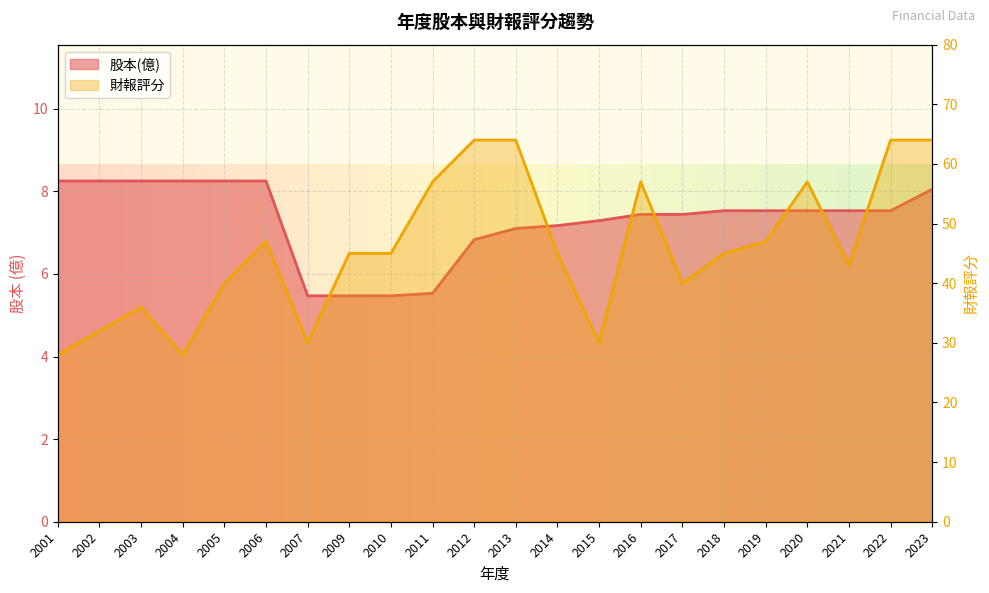

Which category has the highest value in the 股本(億) series?

2001